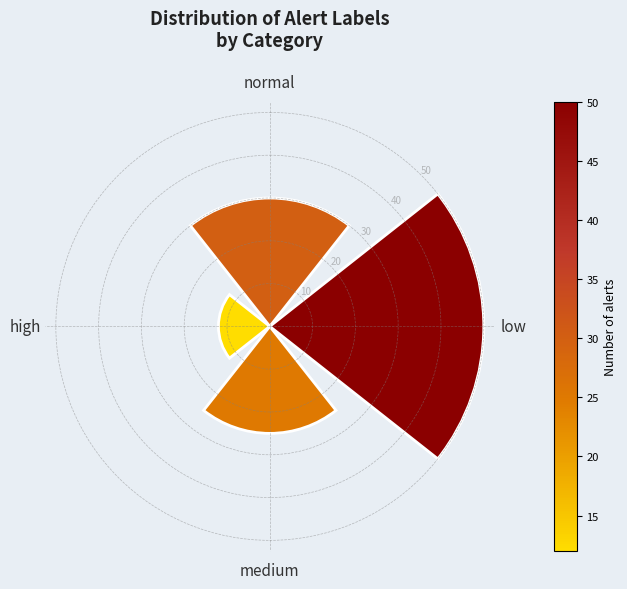

The value at medium is 38. True or false?

False